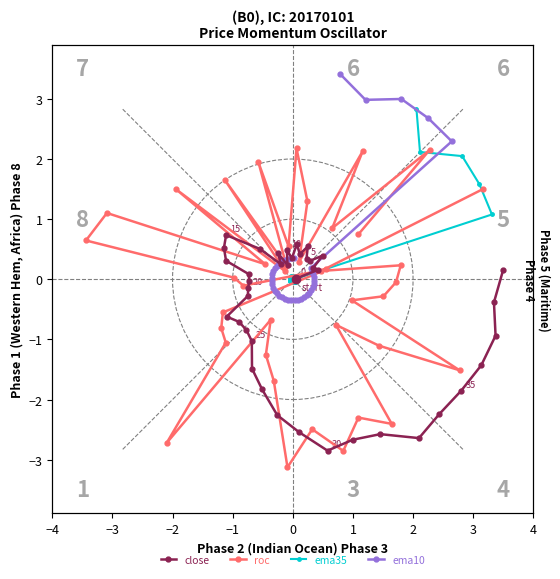

Which series has the widest spread of values?

roc